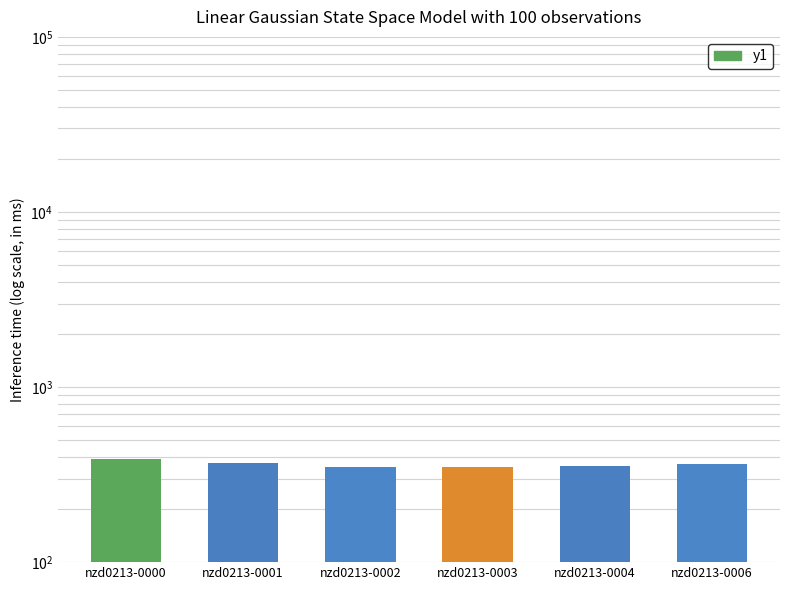

What is the sum of all values?

2174.9